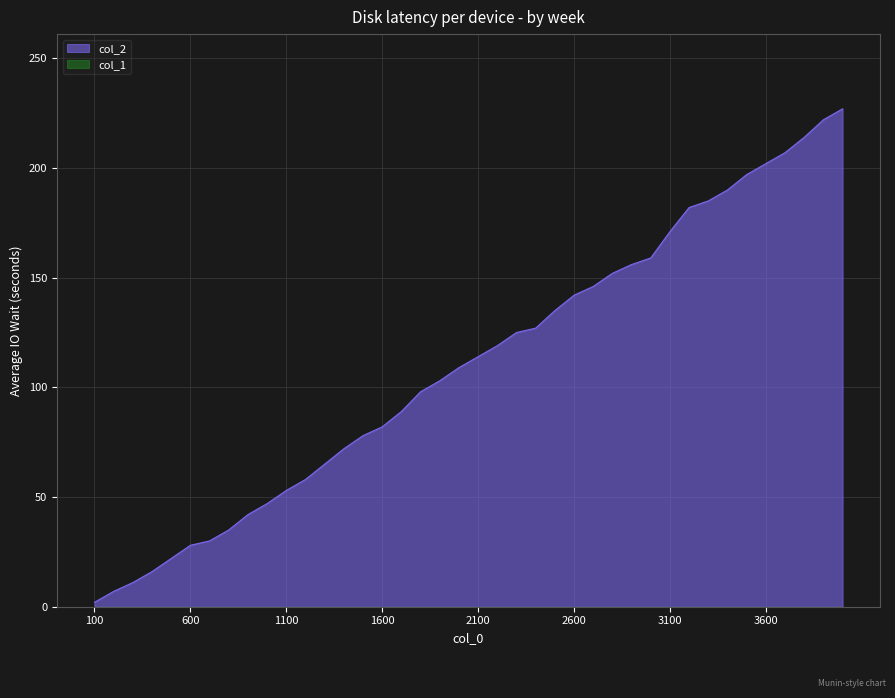

True or false: the data shows 17 at 700.

False